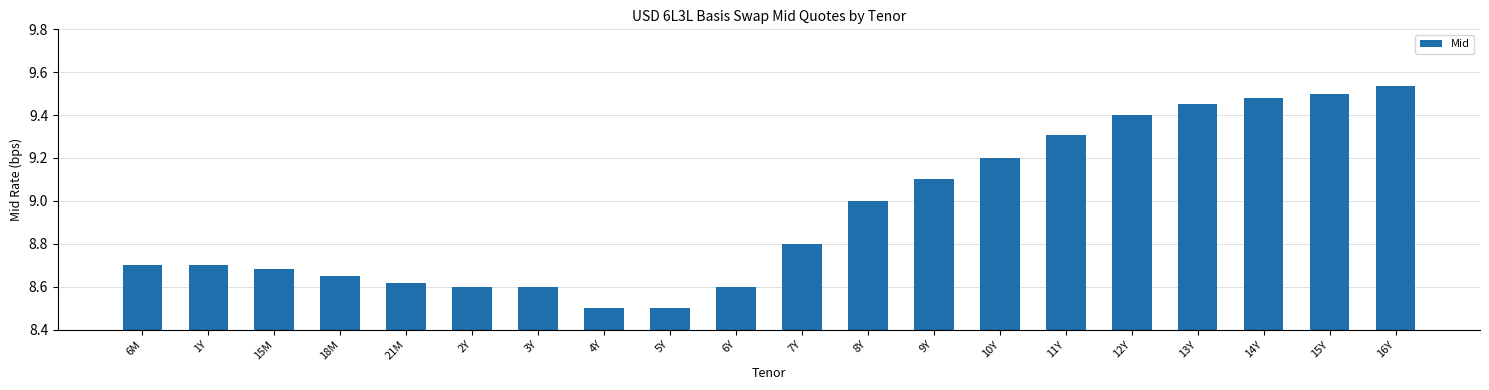

The chart shows a value of 13.6 at 11Y. True or false?

False